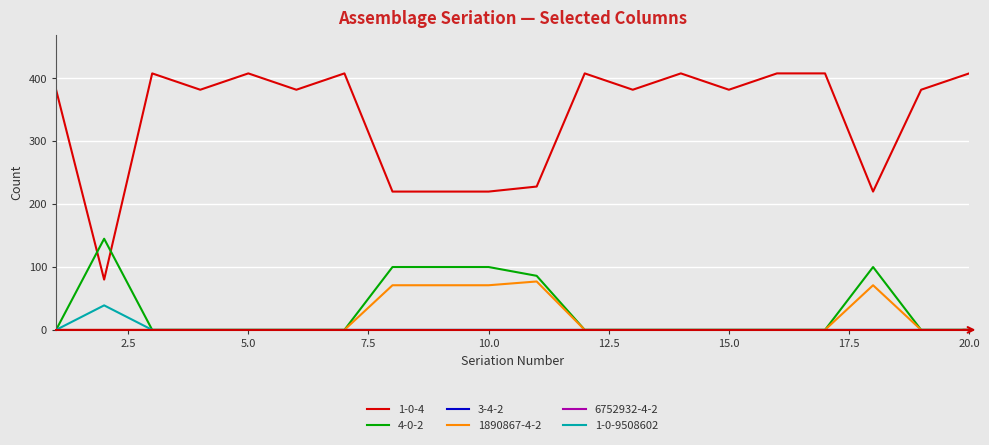

Does the chart display data point markers on the line(s)?

No